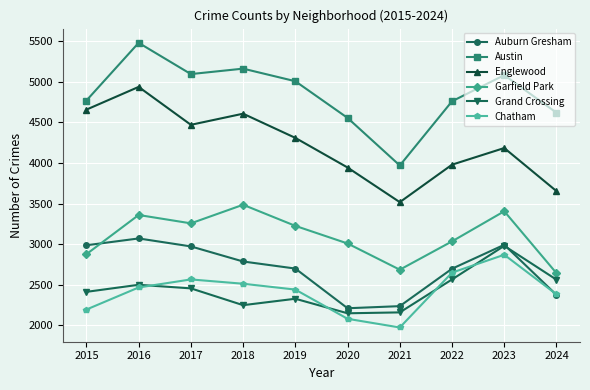

What is the total value across all series at 2024?

18237